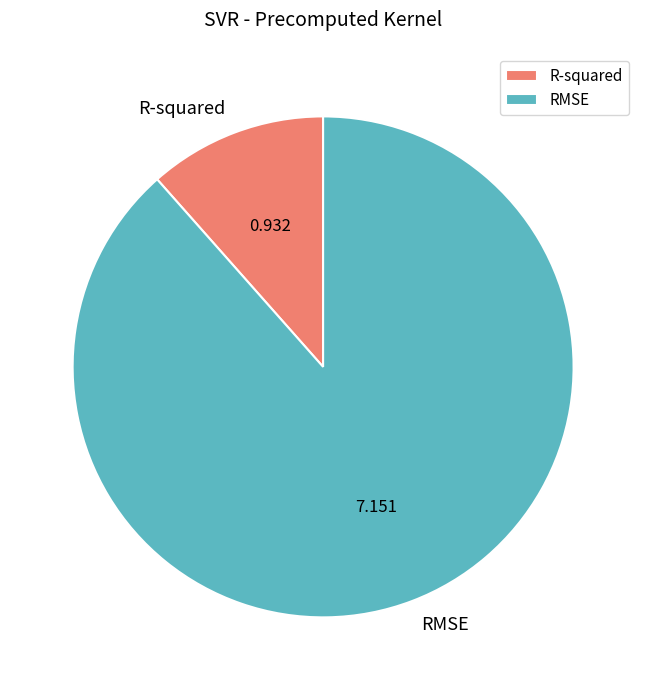

Which has a higher value, RMSE or R-squared?

RMSE